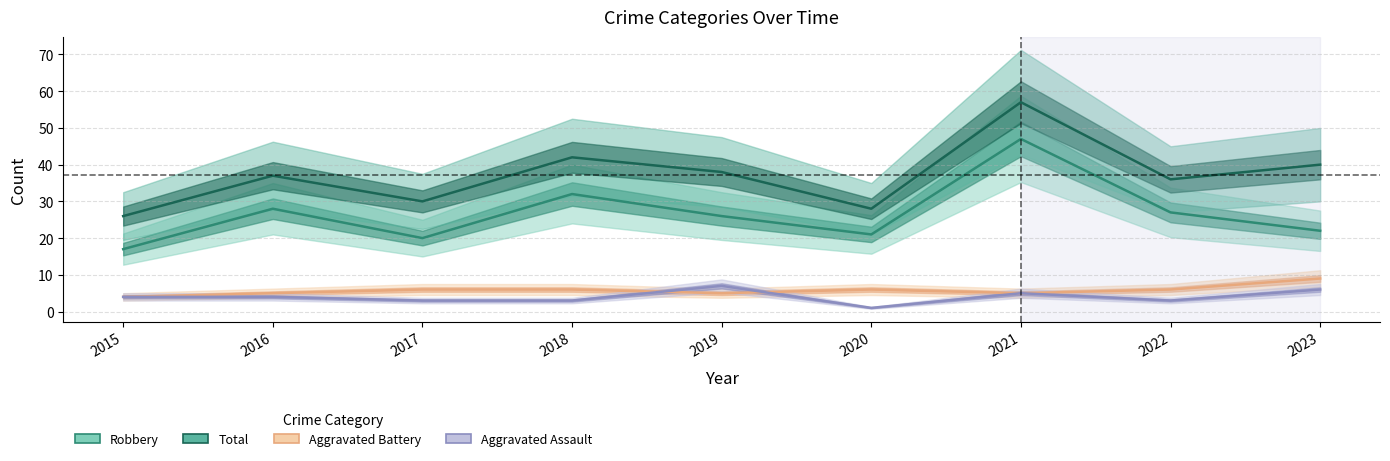

True or false: Aggravated Assault and Robbery intersect in this chart.

False